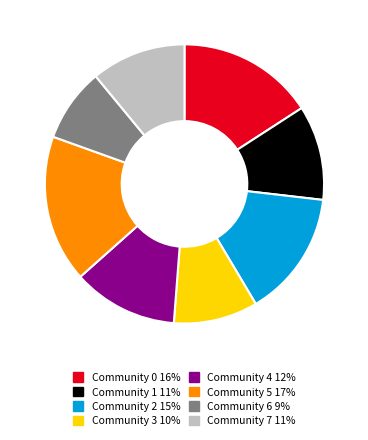

What is the largest slice in the pie chart?

Community 5